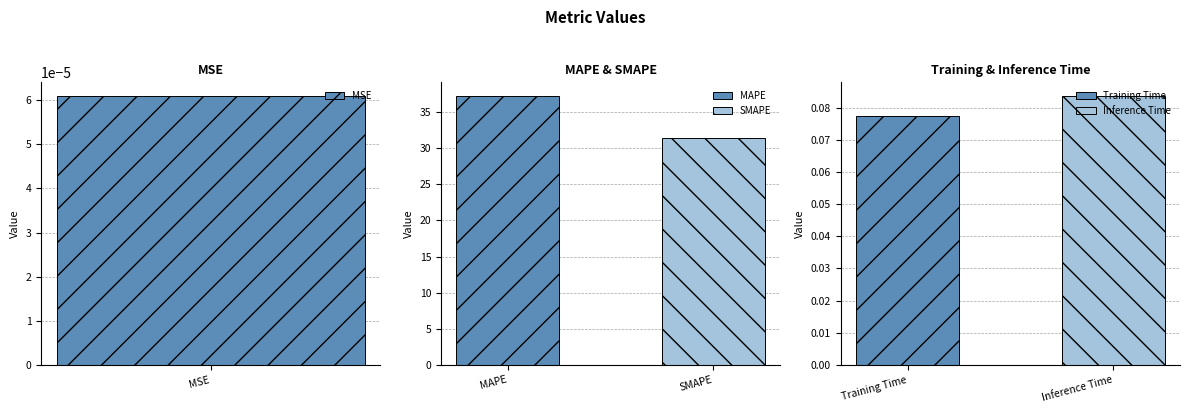

Rank the categories by value from highest to lowest.

MAPE, SMAPE, Inference Time, Training Time, MSE